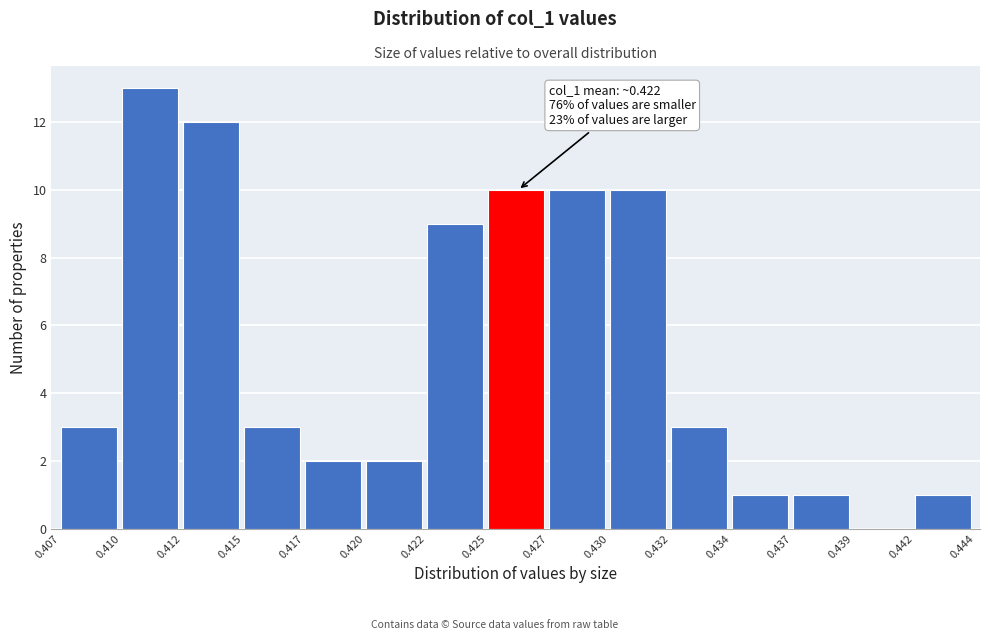

Reading left to right, transcribe all the data shown in this chart.

0.407=3	0.410=13	0.412=12	0.415=3	0.417=2	0.420=2	0.422=9	0.425=10	0.427=10	0.430=10	0.432=3	0.434=1	0.437=1	0.439=0	0.442=1